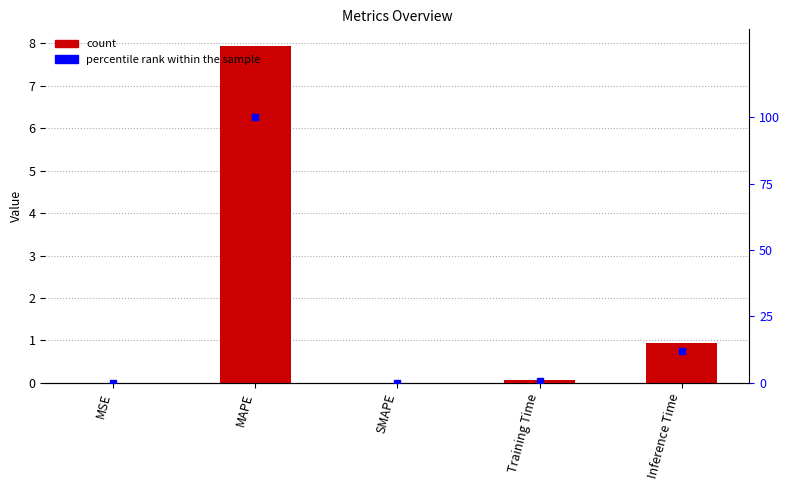

At which category is the sum across all series the highest?

MAPE